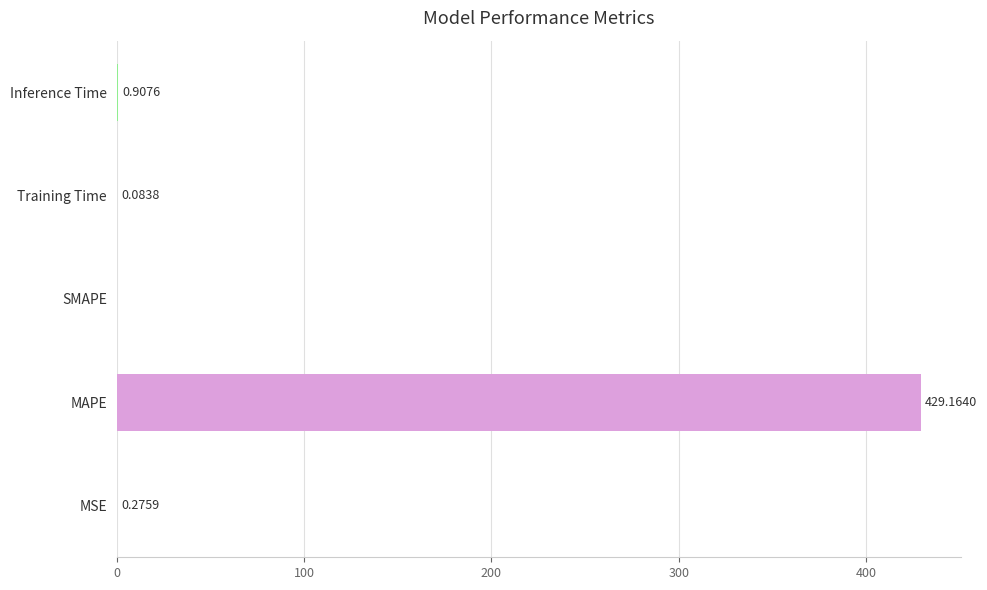

What is the sum of the values at Inference Time and MAPE?

430.1